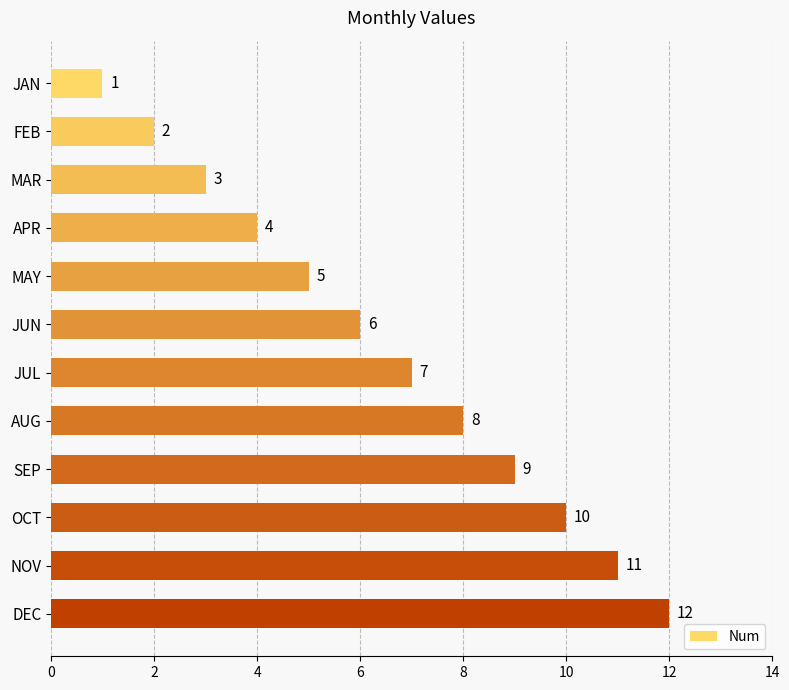

Rank the categories by value from highest to lowest.

DEC, NOV, OCT, SEP, AUG, JUL, JUN, MAY, APR, MAR, FEB, JAN